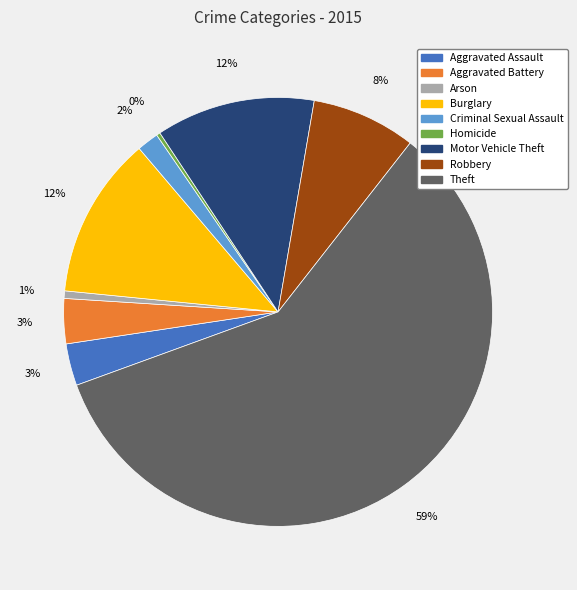

Is it true that Motor Vehicle Theft is 12% of the pie?

True